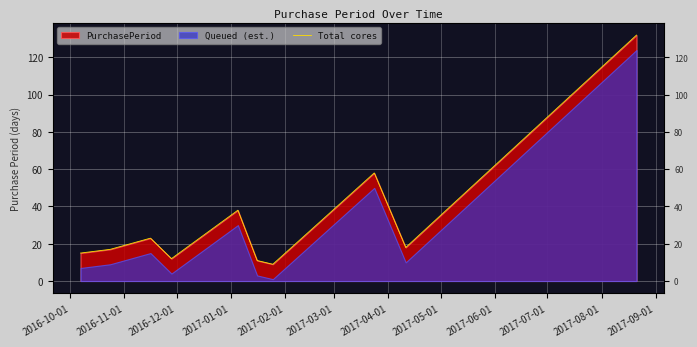

Reading left to right, what are all the values shown in this chart?

15	17	23	12	38	11	9	58	18	132